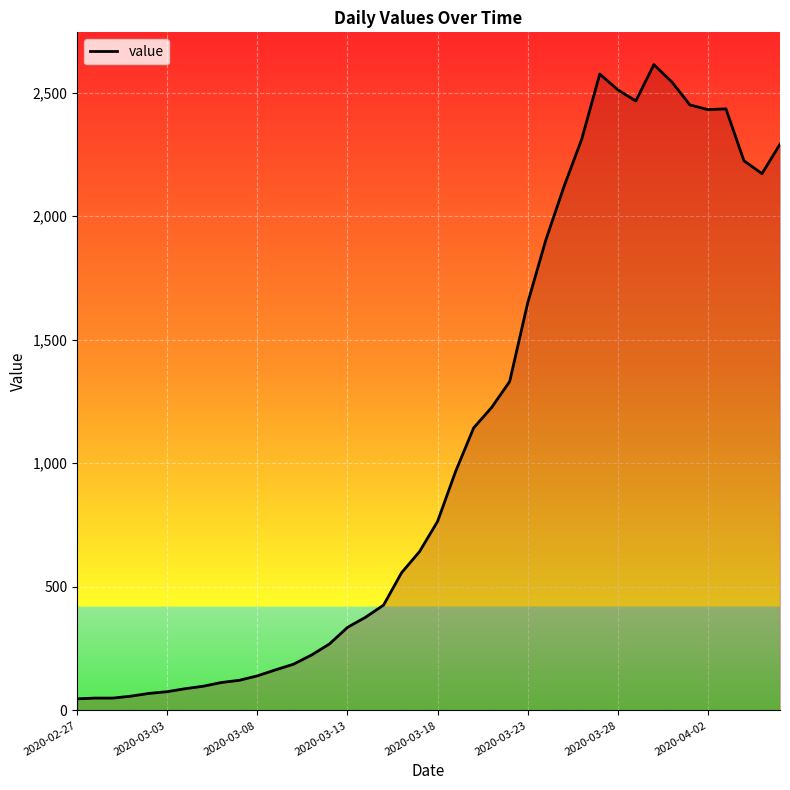

What is the greatest value displayed?

2613